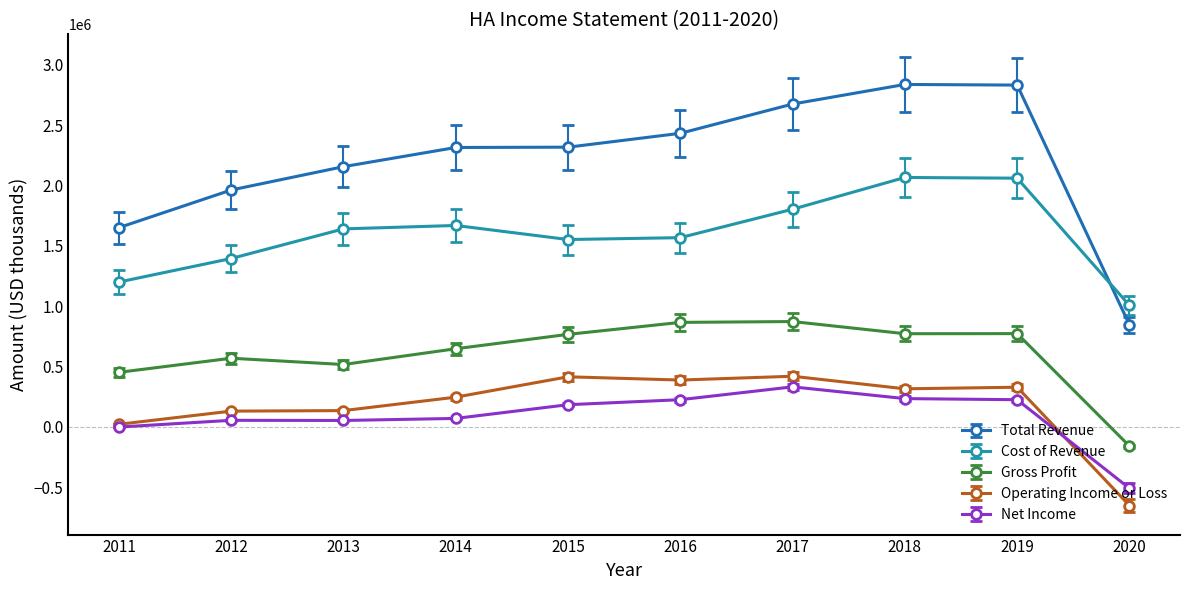

Is the value of Gross Profit at 2018 greater than the value of Total Revenue at 2015?

No